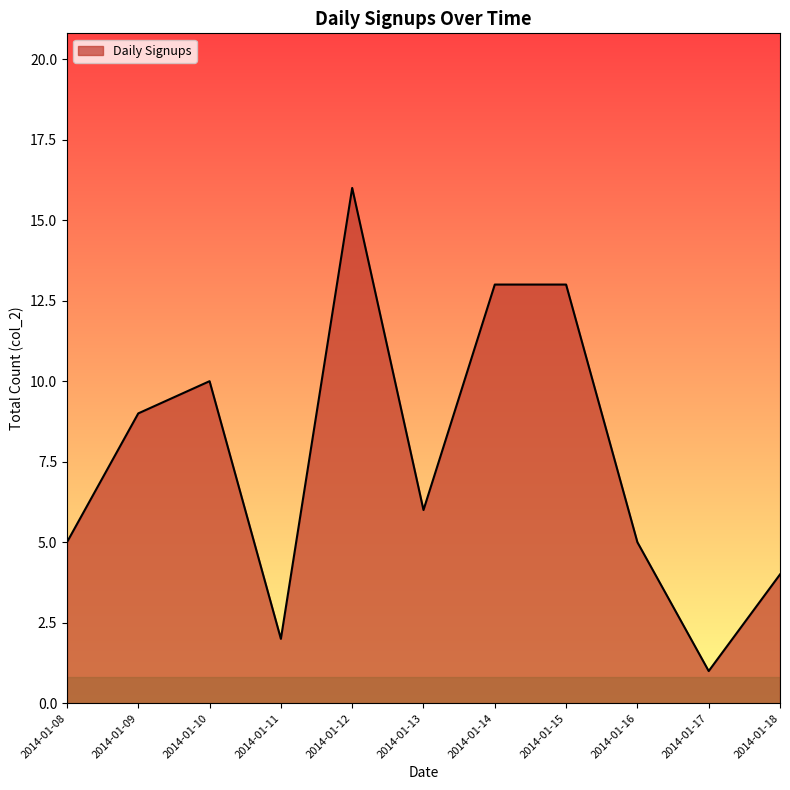

What is the sum of all values?

84